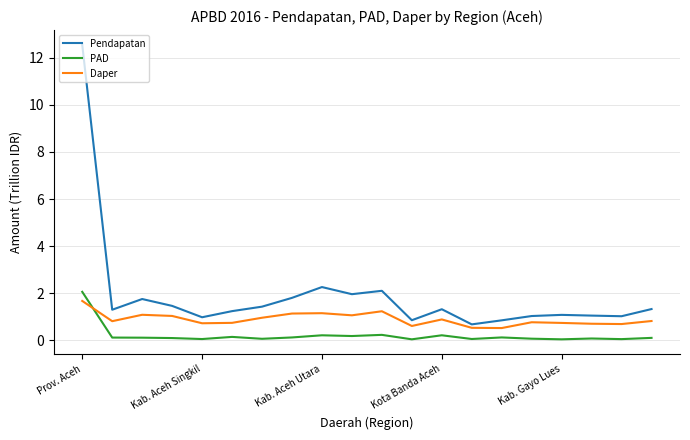

After their last crossing, which series has the higher values: Daper or PAD?

Daper